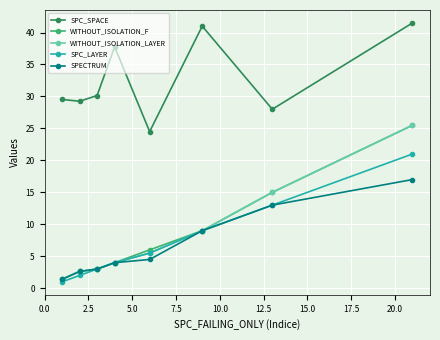

True or false: SPC_SPACE has more than 1 interior local peaks.

True